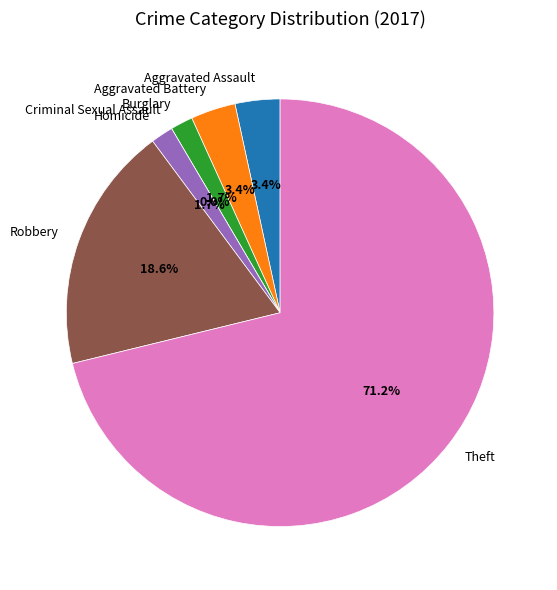

Is there a majority slice in this chart?

Yes